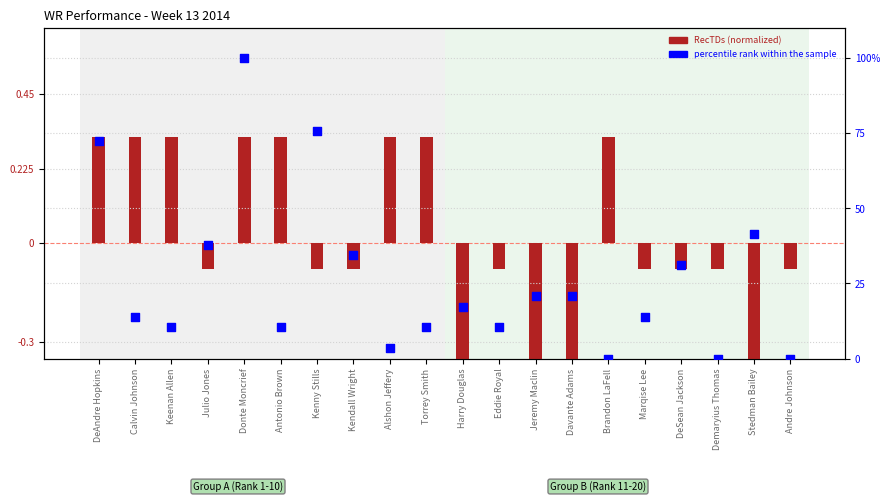

Which series reaches the minimum Y coordinate?

RecTDs (normalized)